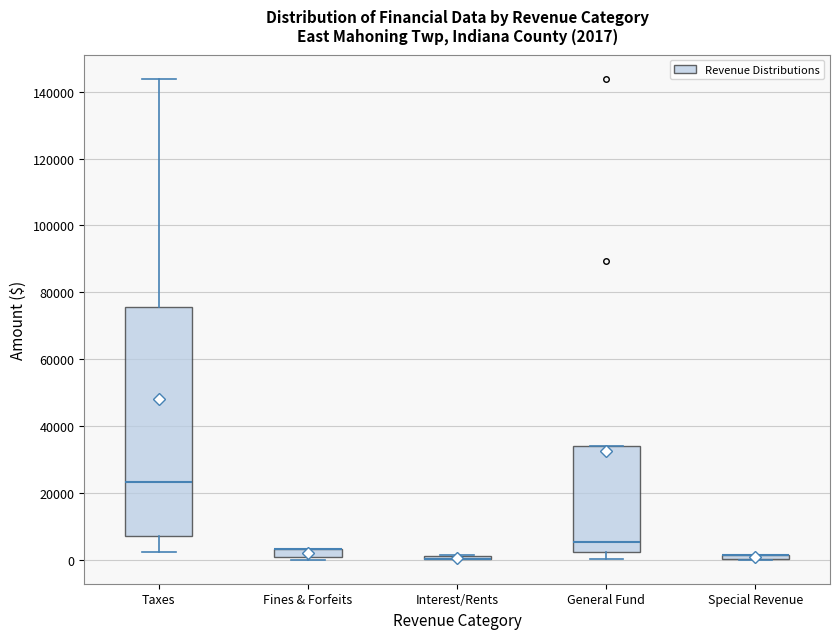

Which box is the tallest, from its lower edge to its upper edge?

Taxes